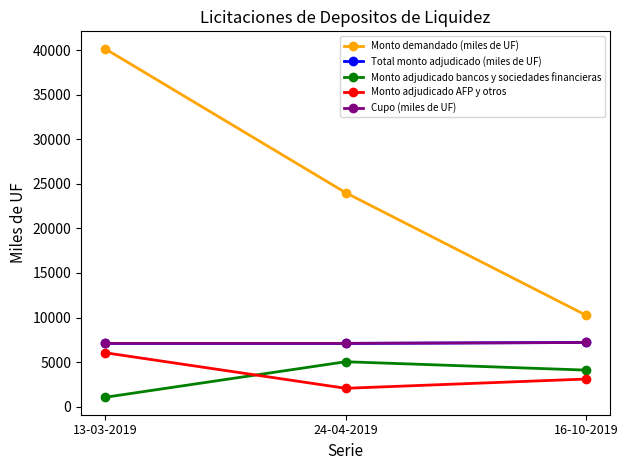

Does the chart have visible grid lines?

No